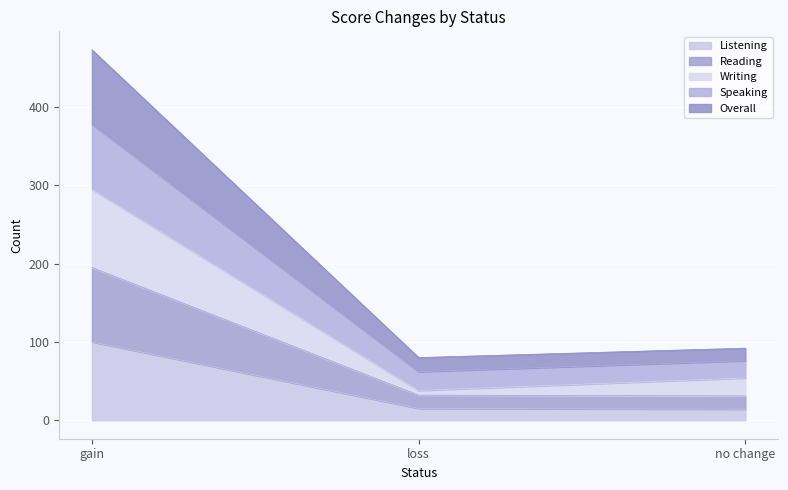

How many lines are shown in the chart?

5